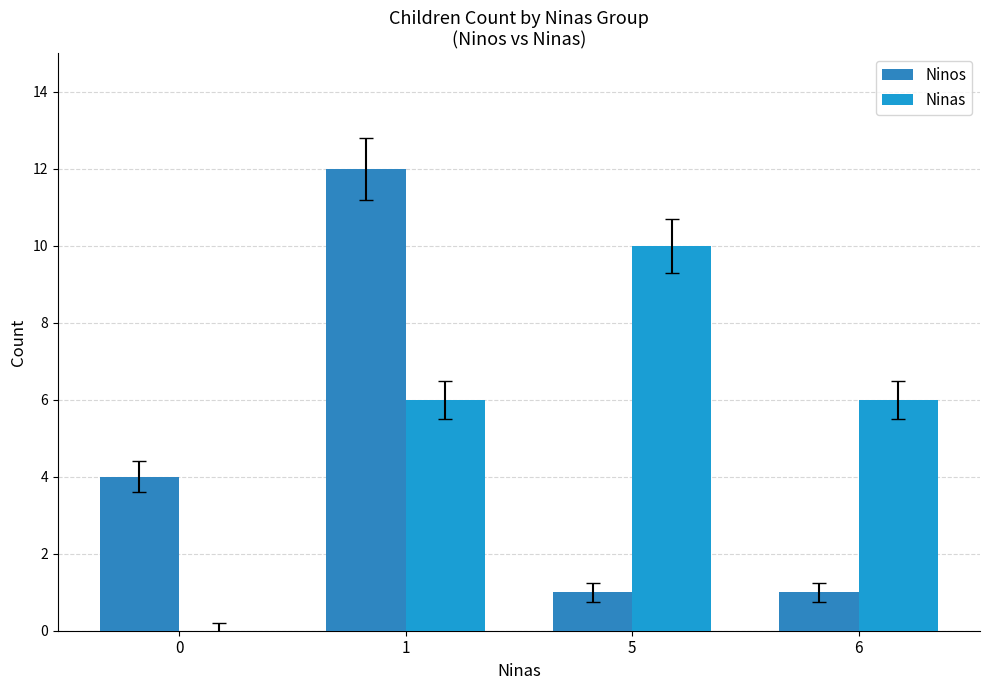

How many groups of bars are there?

4